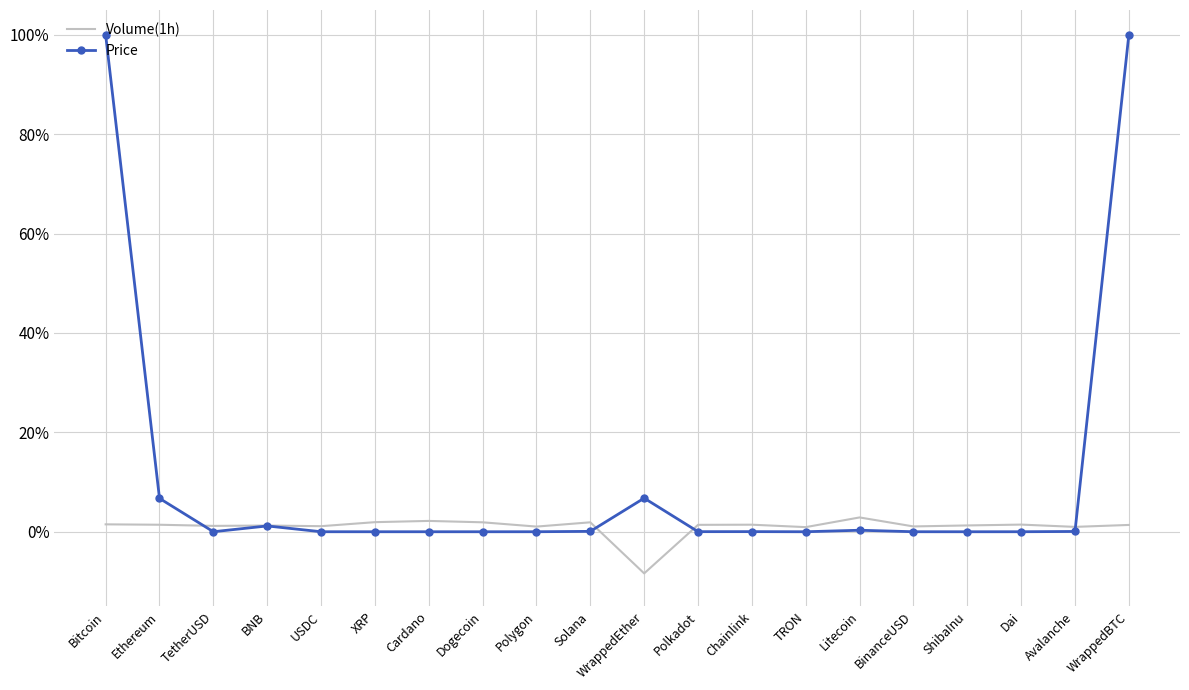

What position from the right is Cardano?

14